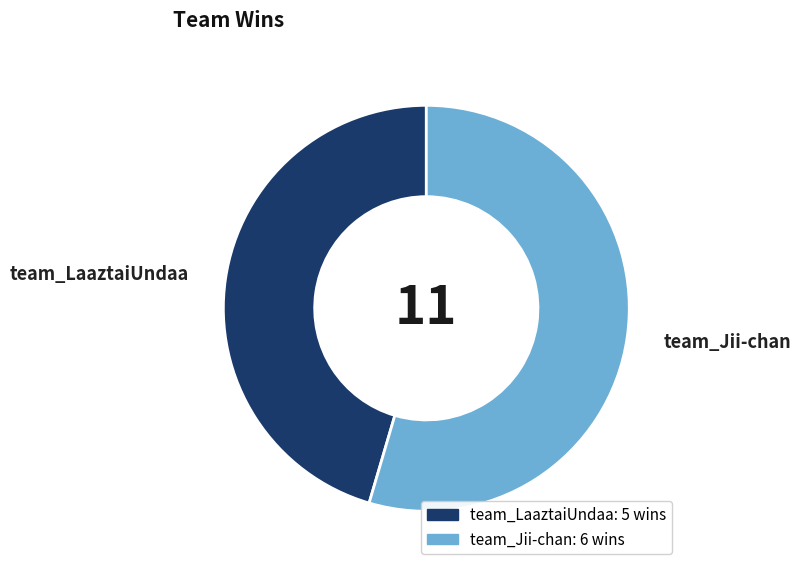

Rank the categories by value from lowest to highest.

team_LaaztaiUndaa, team_Jii-chan